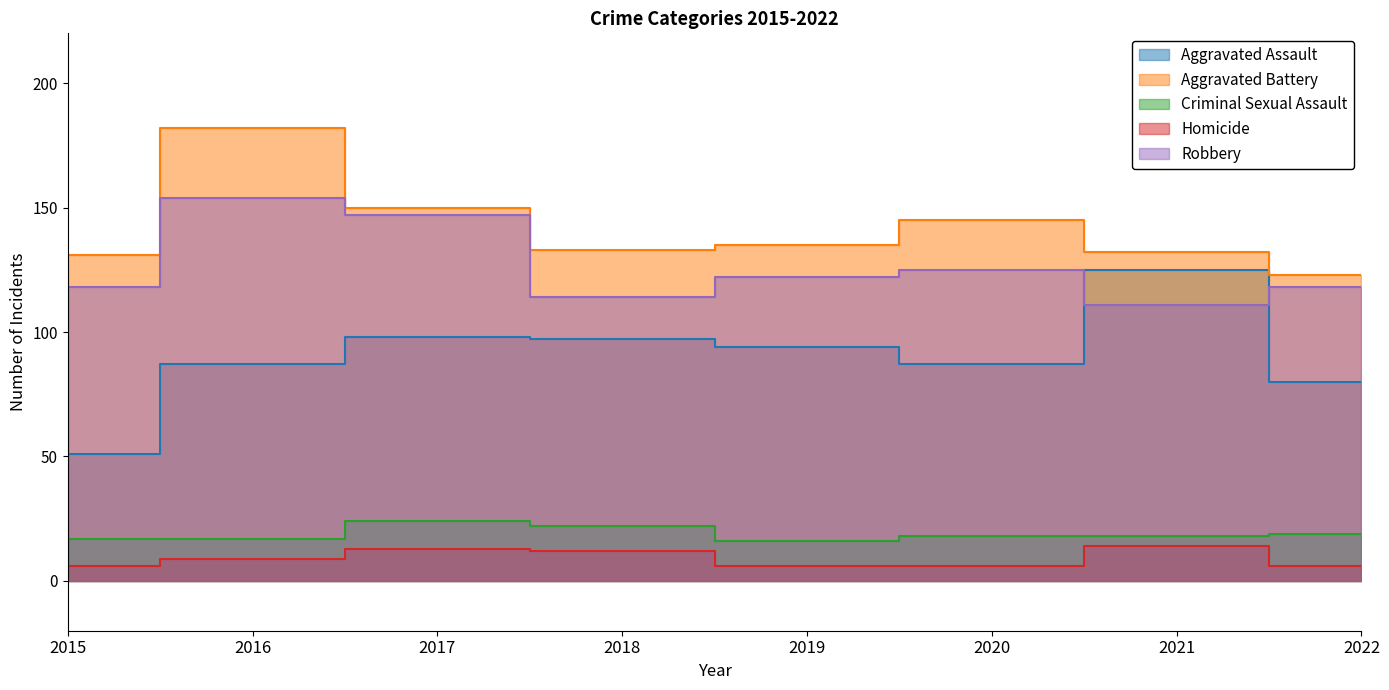

Between 2016 and 2017, which series saw the biggest shift?

Aggravated Battery